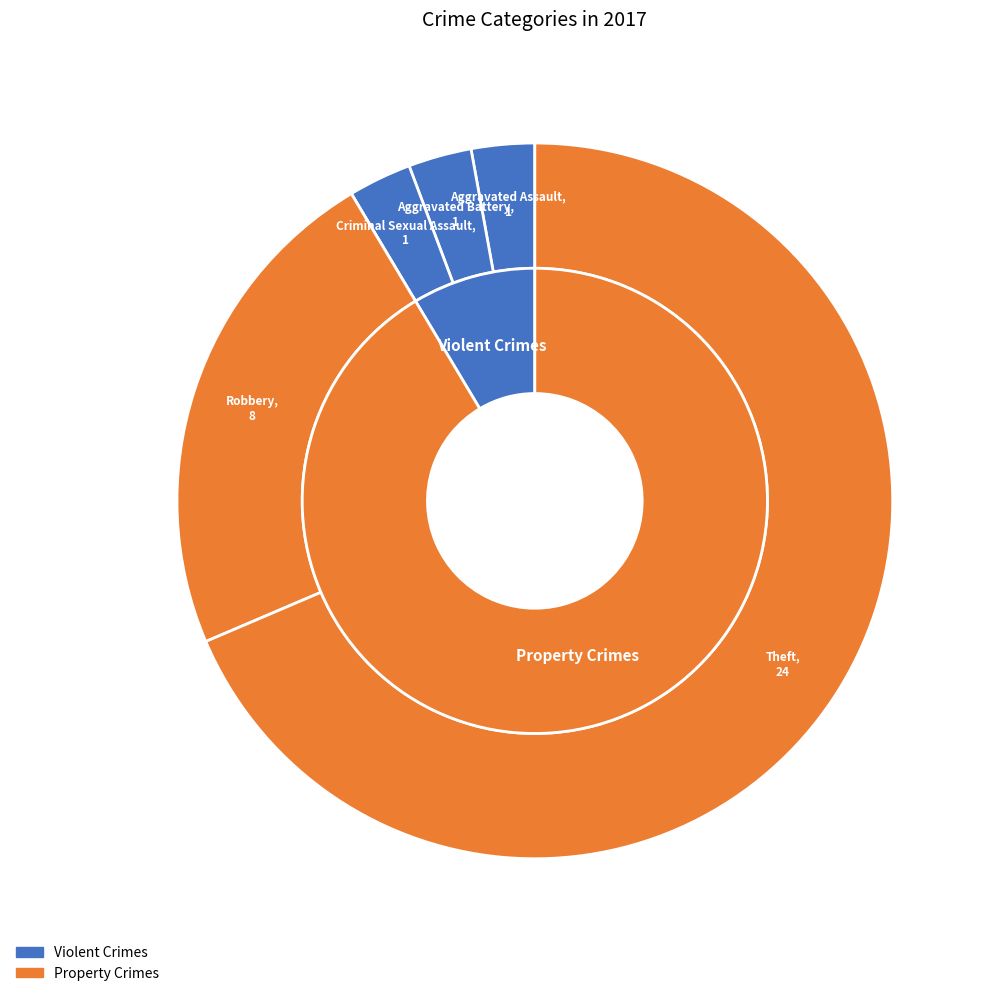

What percentage is the Criminal Sexual Assault slice, to the nearest percent?

3%